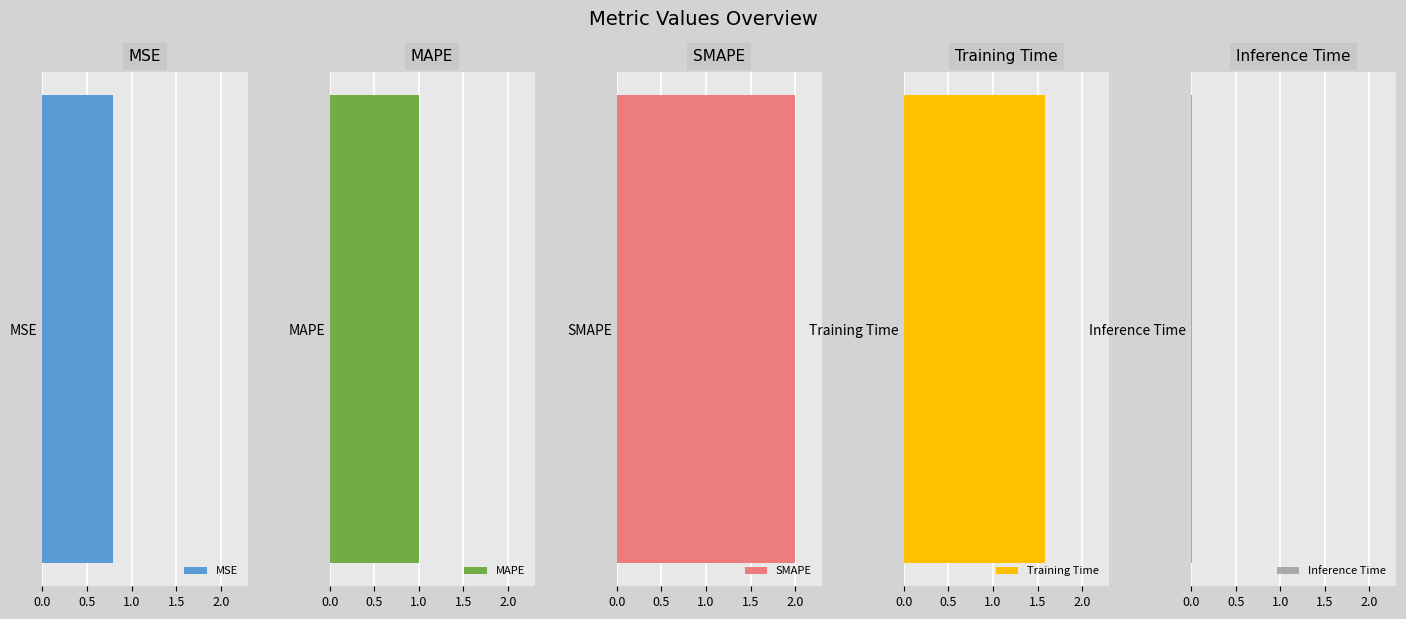

Rank the categories by value from highest to lowest.

SMAPE, Training Time, MAPE, MSE, Inference Time